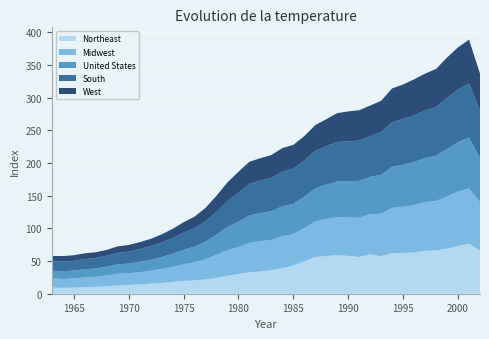

Reading left to right, transcribe all the data shown in this chart.

Northeast: 9.5	9.0	9.5	10.1	10.5	11.6	12.6	13.4	14.3	15.4	16.6	18.1	19.6	20.4	21.8	24.3	27.5	30.2	32.8	34.0	36.1	39.2	43.1	49.5	56.2	57.6	59.2	58.0	56.2	60.5	57.4	62.0	62.3	63.2	65.9	66.1	69.1	73.0	76.7	65.9
Midwest: 14.0	13.5	14.0	14.8	15.4	16.4	17.9	17.9	18.6	19.8	21.3	23.1	25.4	27.7	30.8	35.2	39.4	41.2	45.1	46.4	46.2	49.0	48.2	51.0	54.4	56.8	58.1	58.6	60.1	61.2	65.2	69.4	70.9	72.5	74.3	76.0	79.5	83.5	84.4	74.3
United States: 11.7	11.8	12.0	12.5	12.8	13.5	14.5	14.9	15.8	16.8	18.2	19.9	22.1	24.0	27.0	30.9	35.3	38.9	42.0	43.0	43.9	45.7	46.2	48.0	50.6	52.5	54.6	55.7	56.4	57.2	59.4	62.9	64.3	66.0	67.5	69.2	72.8	75.6	77.9	67.5
South: 14.4	14.8	14.9	15.6	15.9	16.5	17.6	18.2	19.6	20.8	22.2	24.0	26.4	28.2	31.0	34.8	39.8	44.4	48.3	49.8	51.2	52.8	53.9	55.5	57.6	58.8	60.5	60.6	61.8	62.4	65.5	68.1	70.1	71.2	72.7	74.4	78.1	80.6	82.8	72.7
West: 8.3	8.5	8.5	8.8	8.9	9.1	9.9	10.2	10.5	11.1	12.5	14.1	15.9	17.6	20.8	24.7	28.4	31.9	33.8	34.3	34.9	36.2	36.4	37.3	39.3	41.4	44.0	46.2	46.4	46.7	47.8	51.9	52.7	55.3	56.5	58.4	62.0	64.4	67.1	56.5